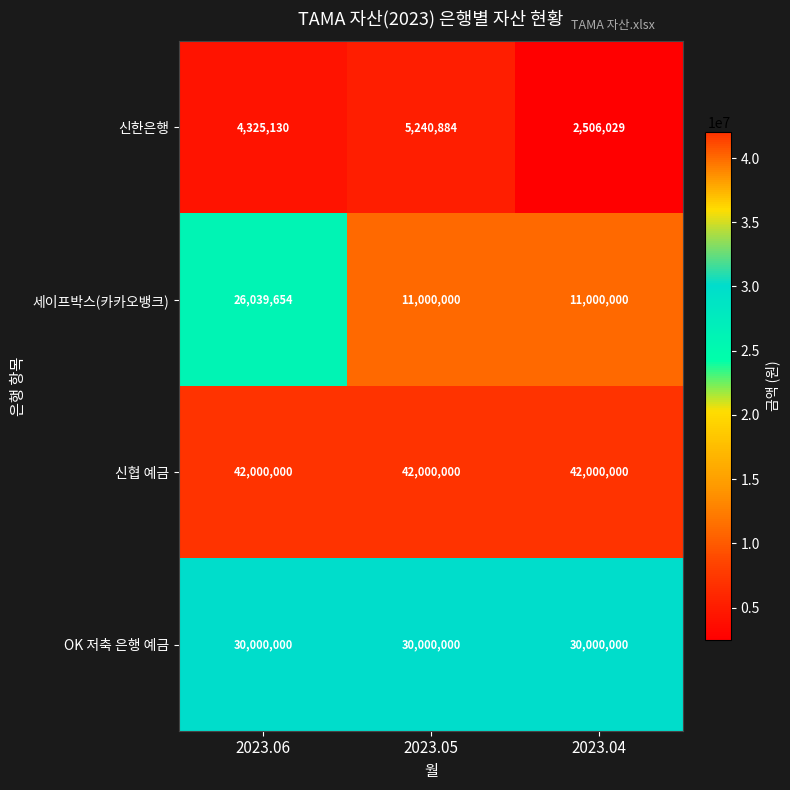

Which category has the lowest value across all series?

2023.04